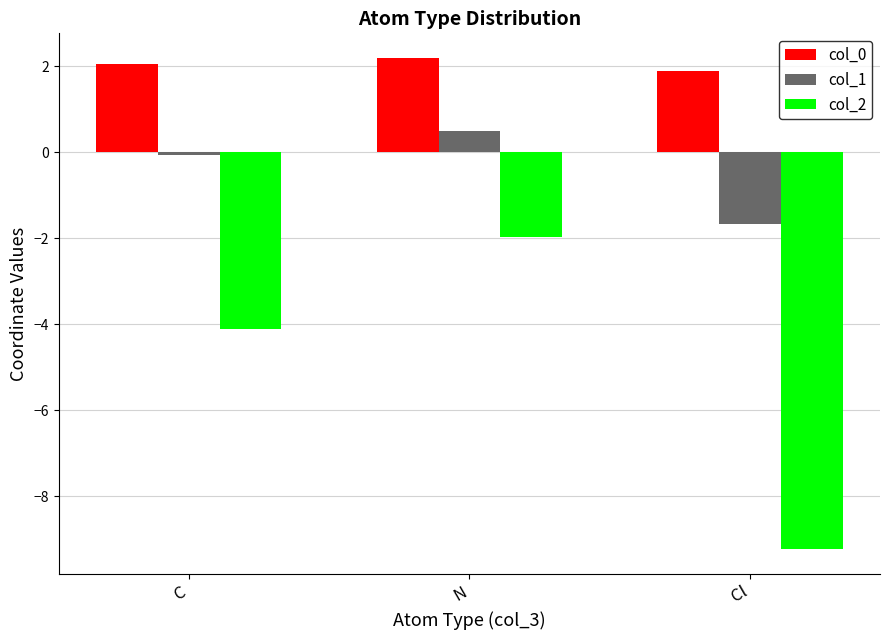

Is it true that col_0 equals 3.2 at N?

False